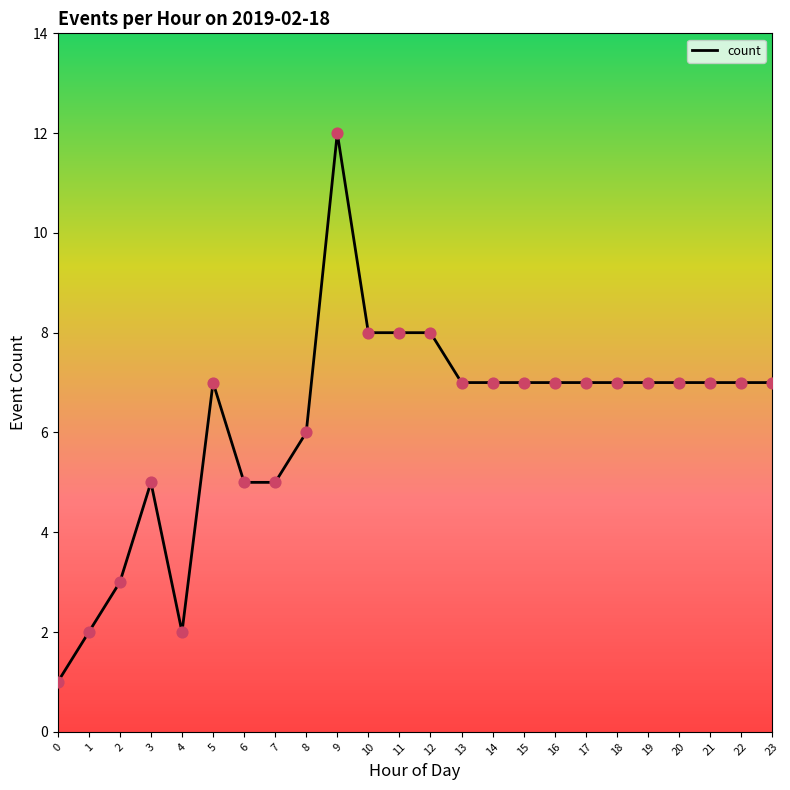

What is the change in value from 8 to 16?

+1